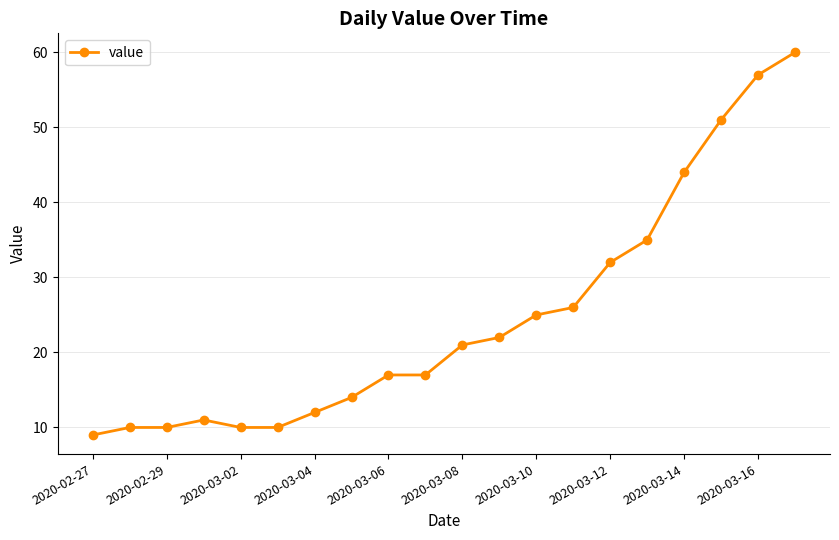

What is the value of the 4th point from the left?

11